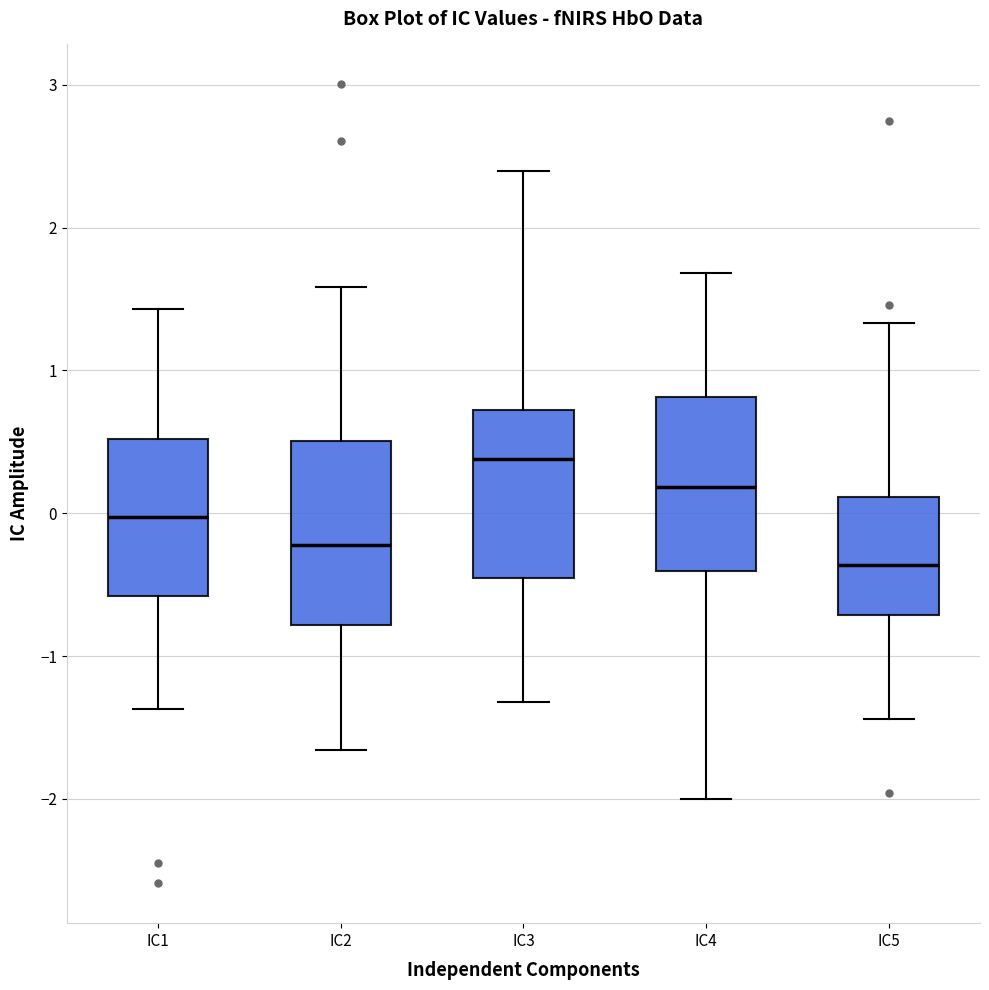

Where does the upper whisker of the box for IC5 end on the y-axis? The values are not printed on the chart, so give them approximately, as read against the axis.

1.3